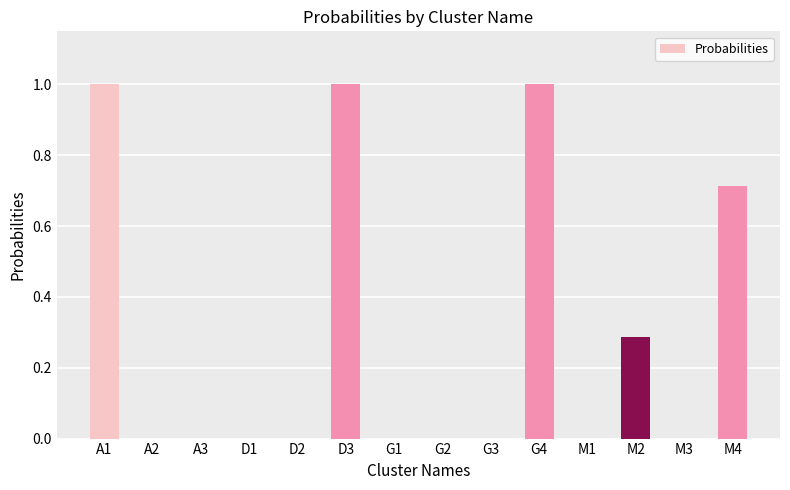

True or false: the data shows 0.0 at M3.

True